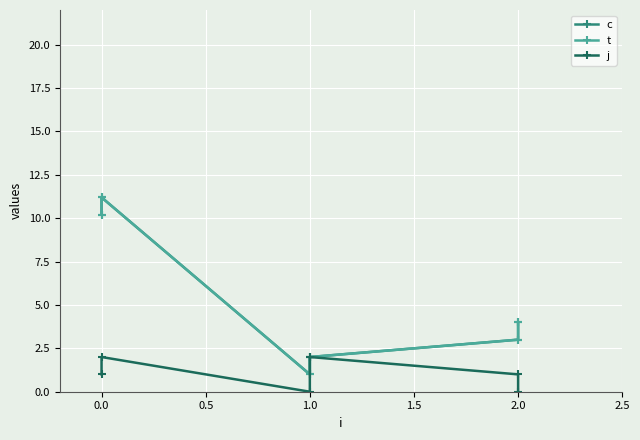

True or false: c and j intersect in this chart.

False